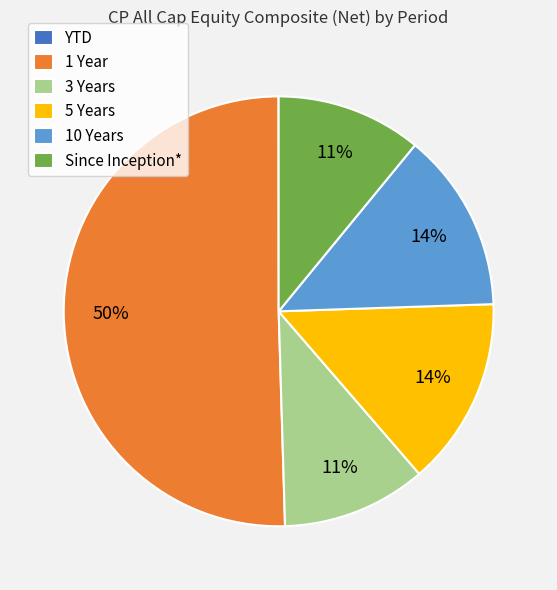

Which slice represents more than half of the pie?

1 Year